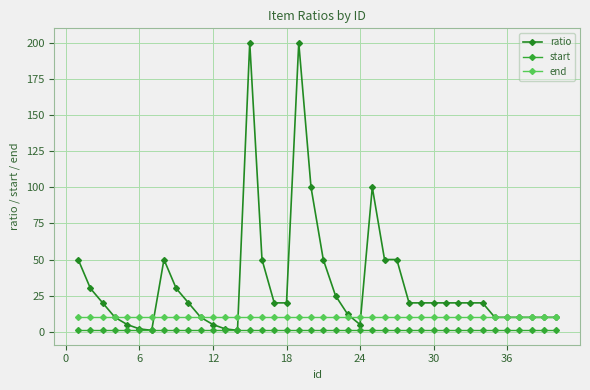

In ratio, how many points are higher than both neighbors (excluding endpoints)?

4